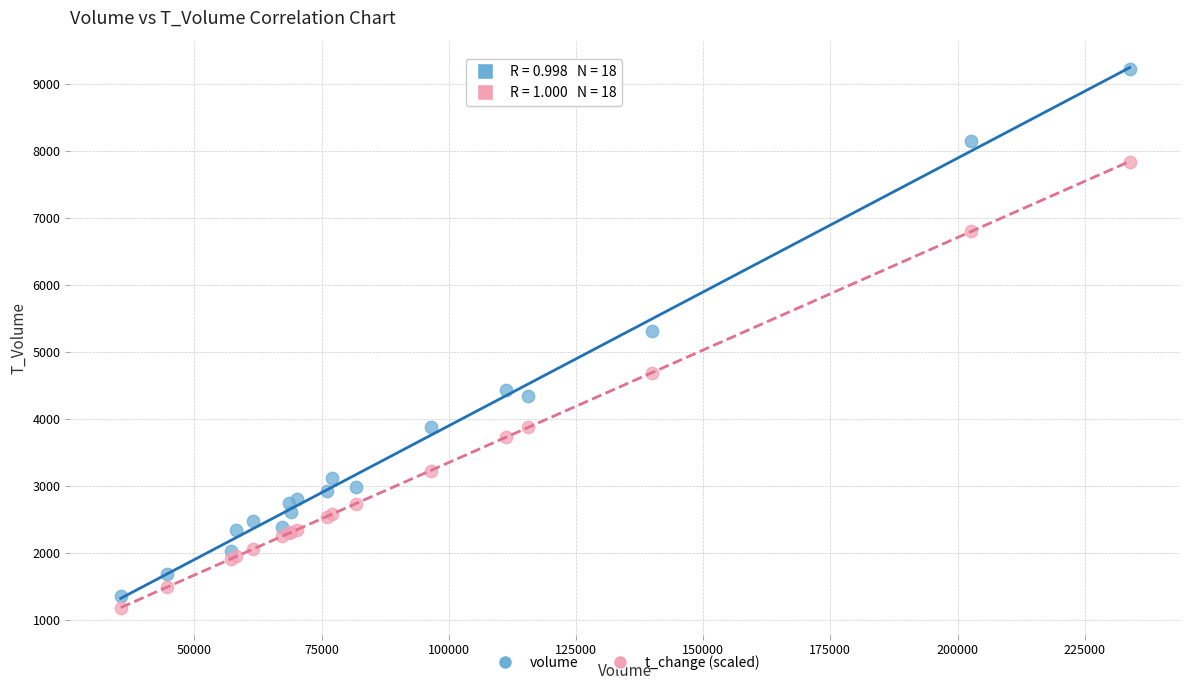

Which series contains the highest Y value?

volume